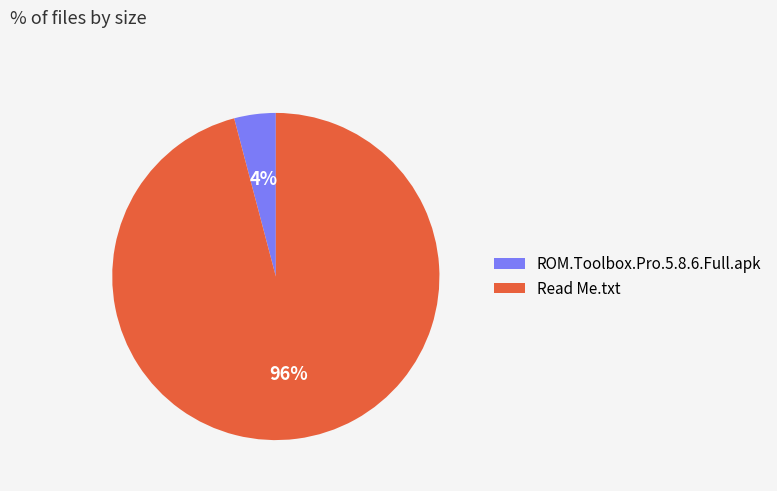

Is the sum of ROM.Toolbox.Pro.5.8.6.Full.apk and Read Me.txt greater than half?

Yes